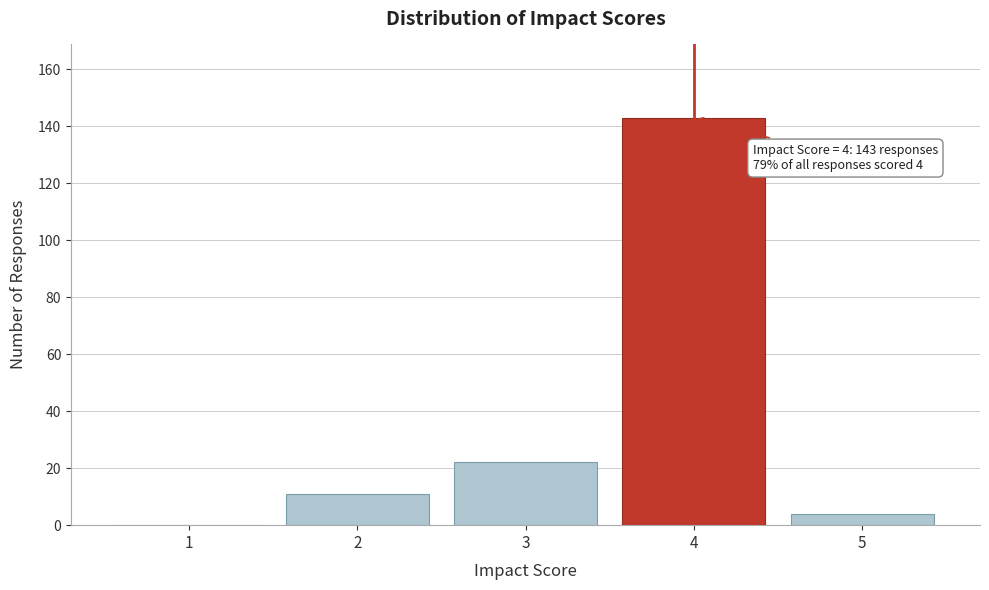

Which range on the x-axis has the tallest bar?

3.5 to 4.5